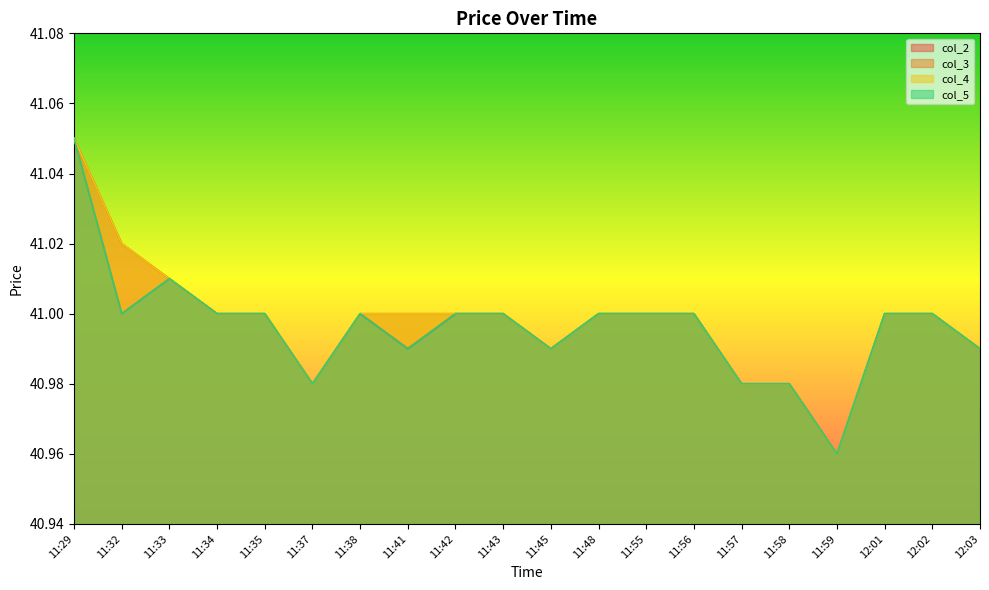

Between 11:42 and 11:58, which series saw the biggest shift?

col_2